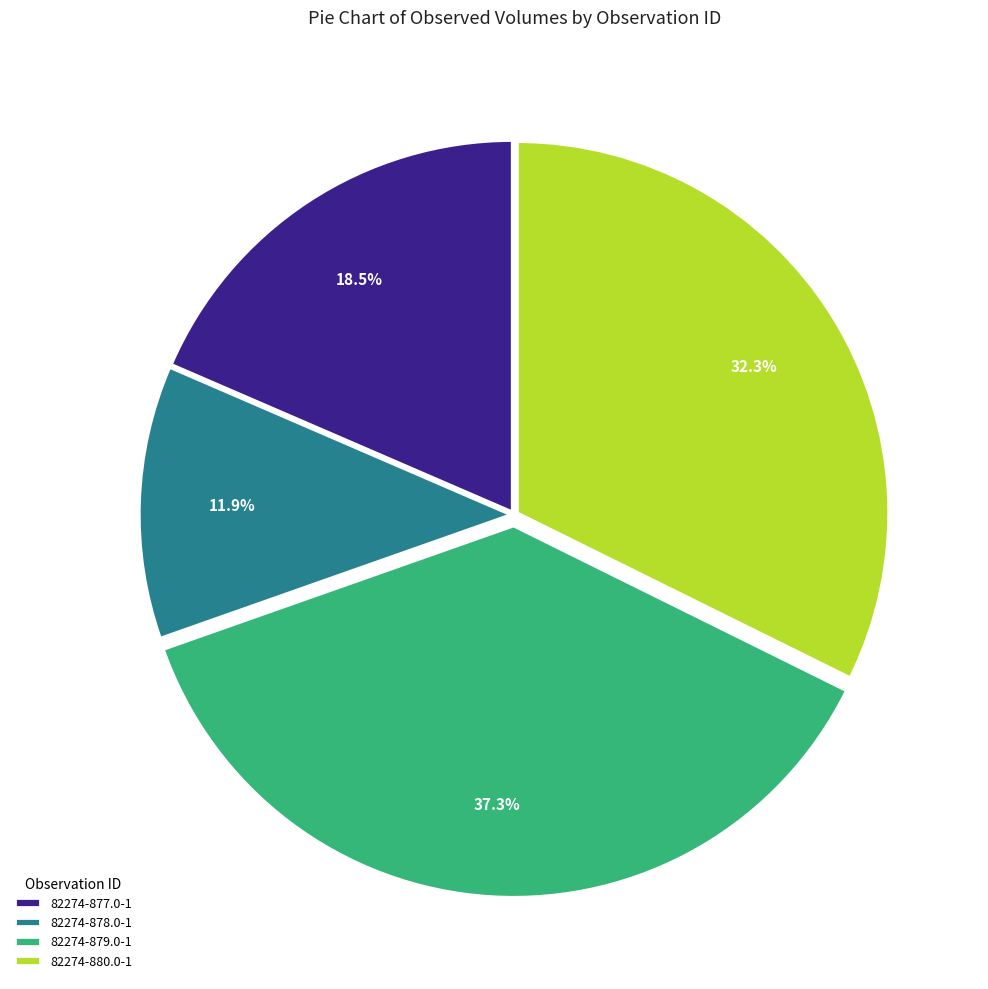

What percentage do 82274-878.0-1 and 82274-880.0-1 together represent?

44.2%